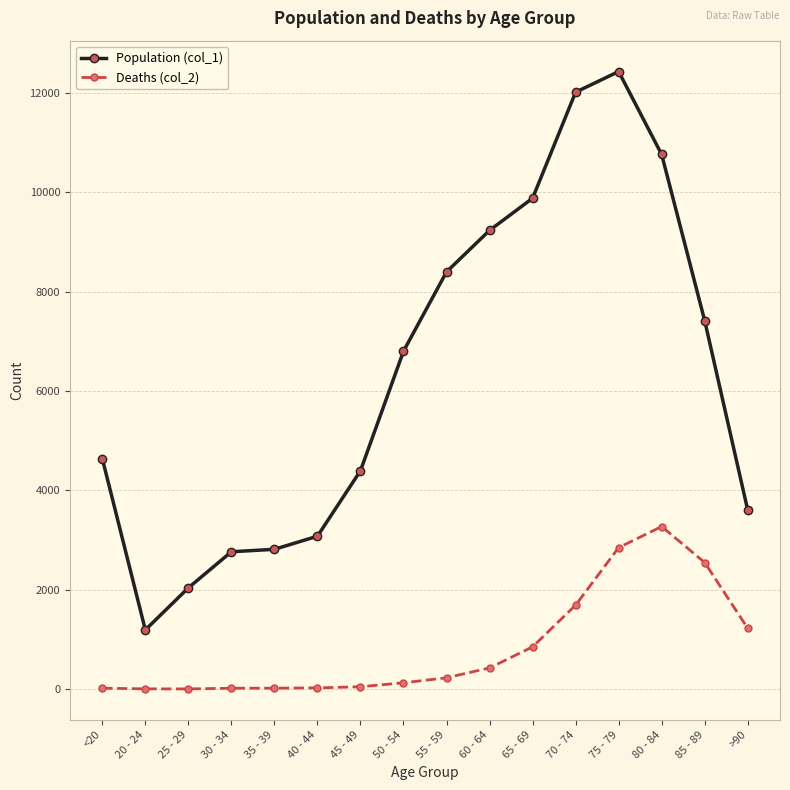

Rank the series by their average value, from highest to lowest.

Population (col_1), Deaths (col_2)